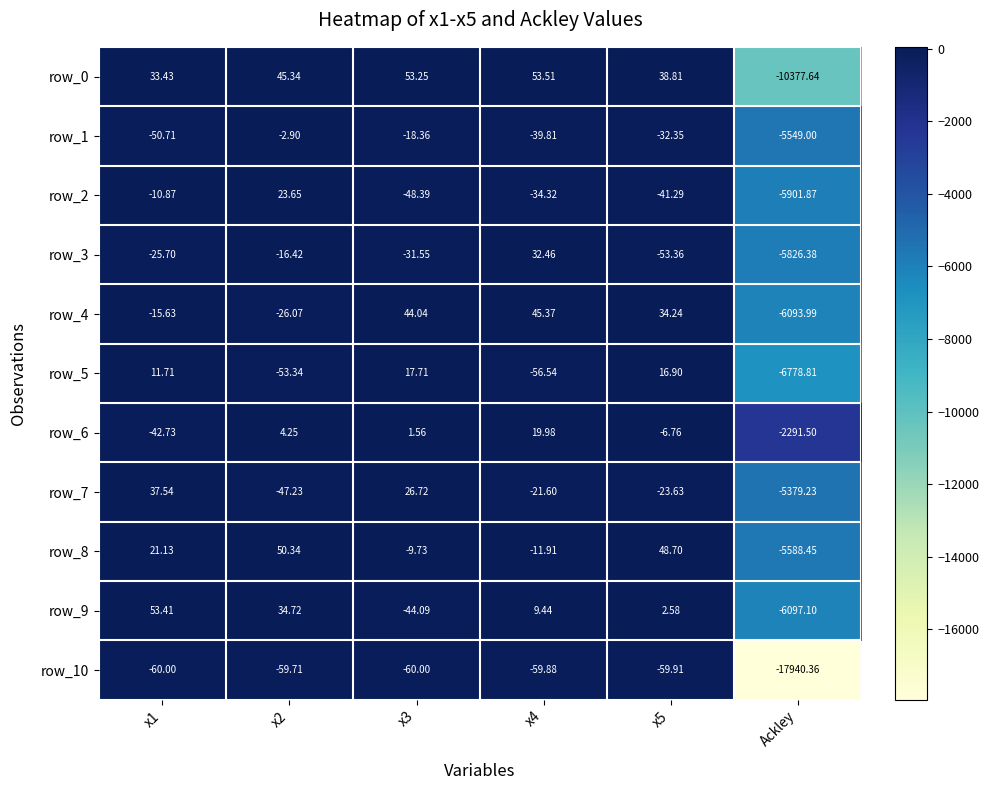

What is the average value of the row_6 series?

-385.9